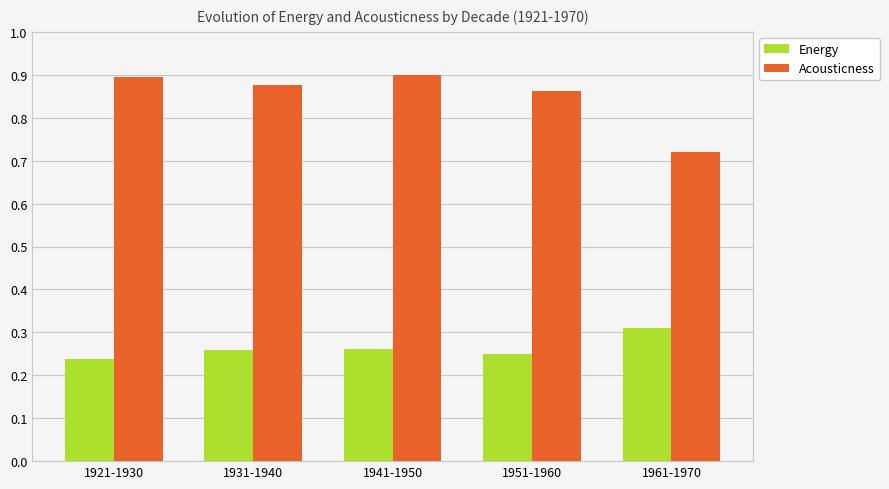

What is the difference between the highest and lowest values at 1951-1960?

0.6